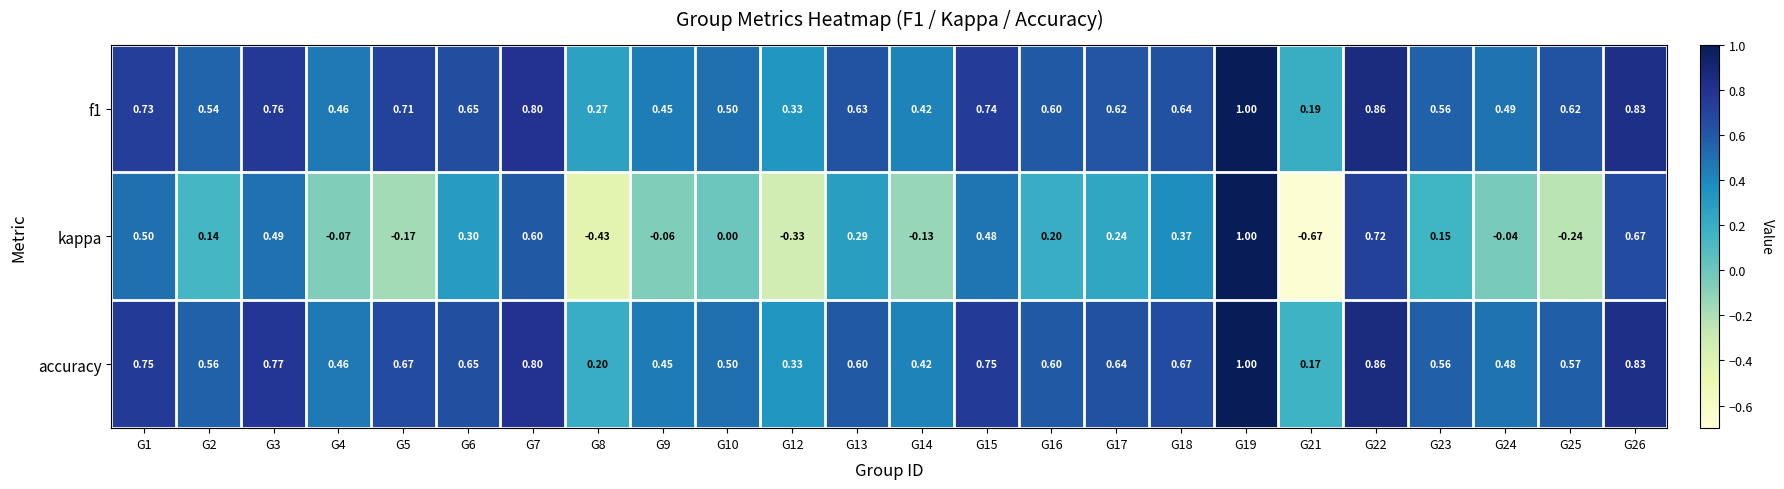

Which series has the largest range (max minus min)?

kappa